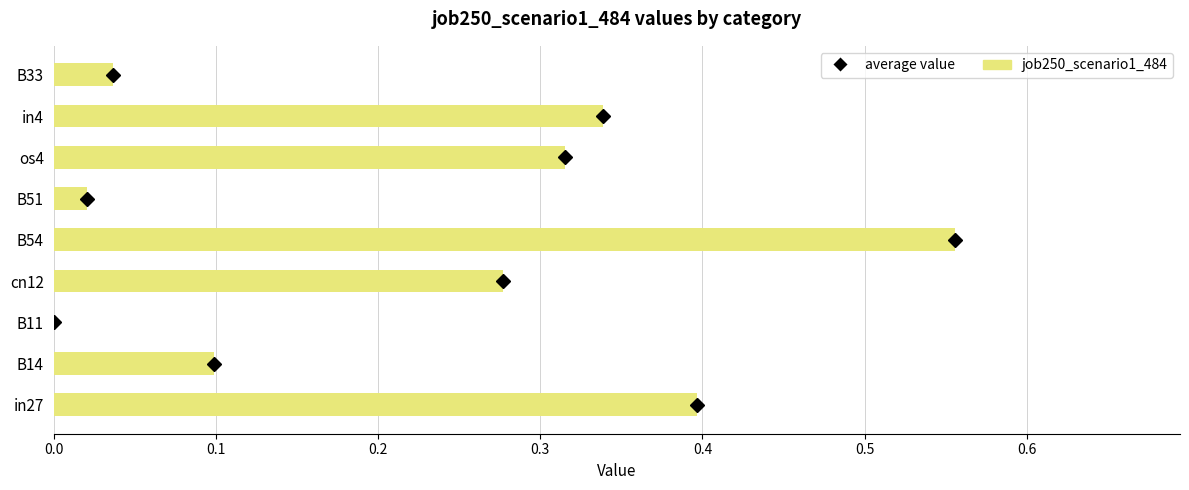

At which category does the chart reach its peak across all series?

B54